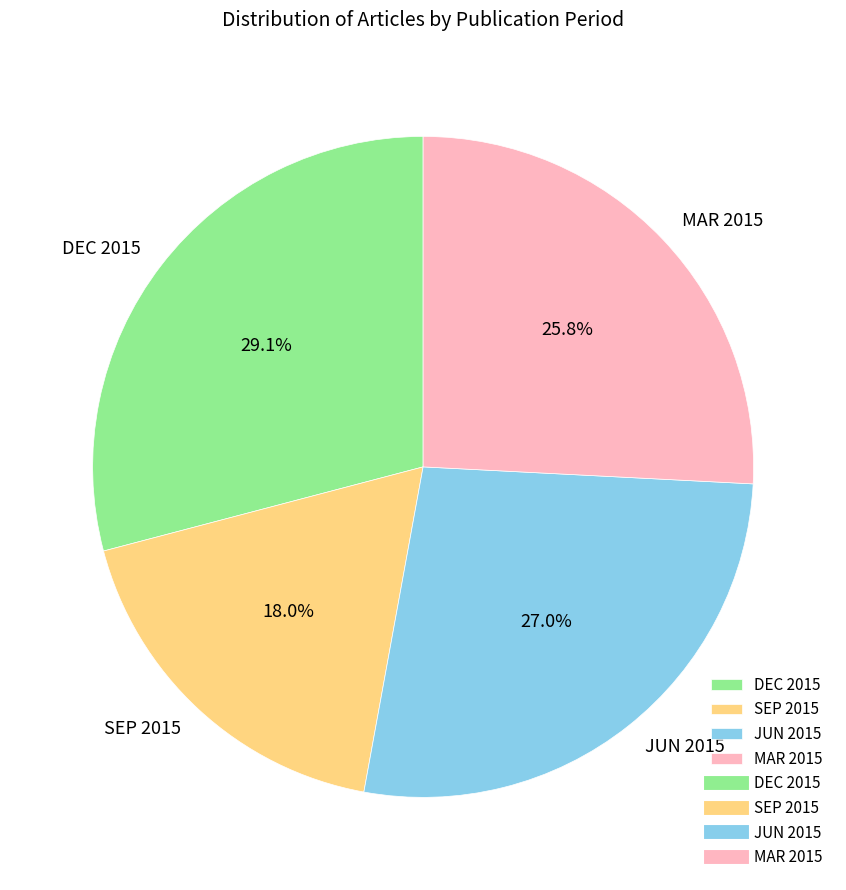

What portion of the pie excludes JUN 2015?

73.0%